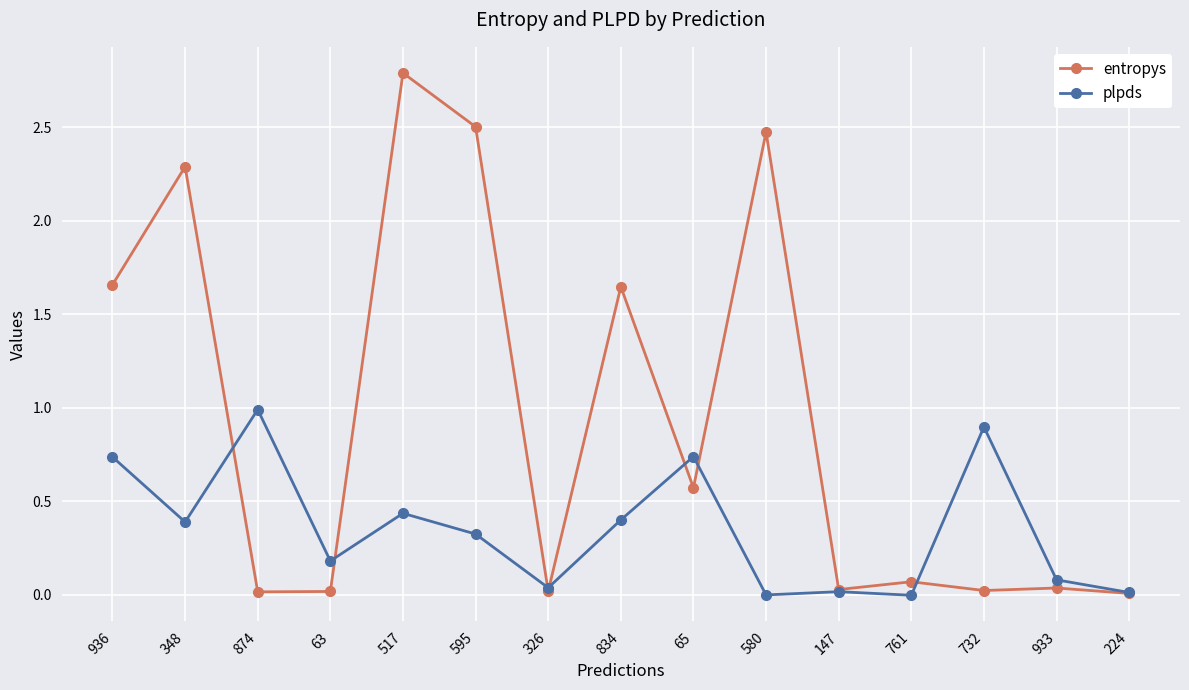

Between 834 and 147, which series saw the biggest shift?

entropys